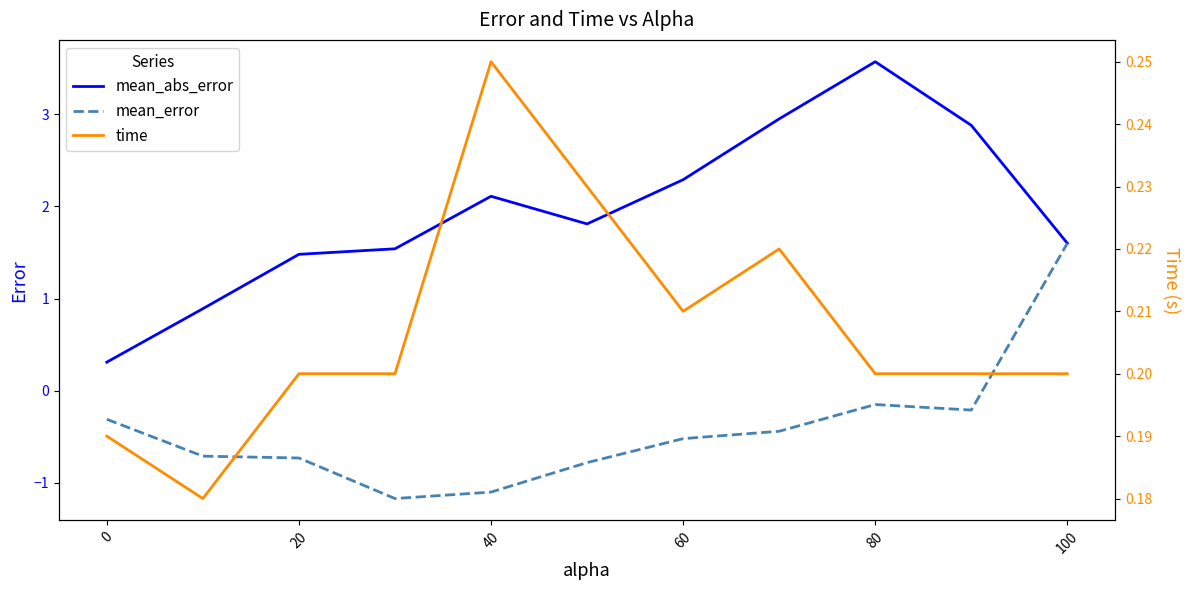

The value of mean_abs_error at 80 is 5.7. True or false?

False